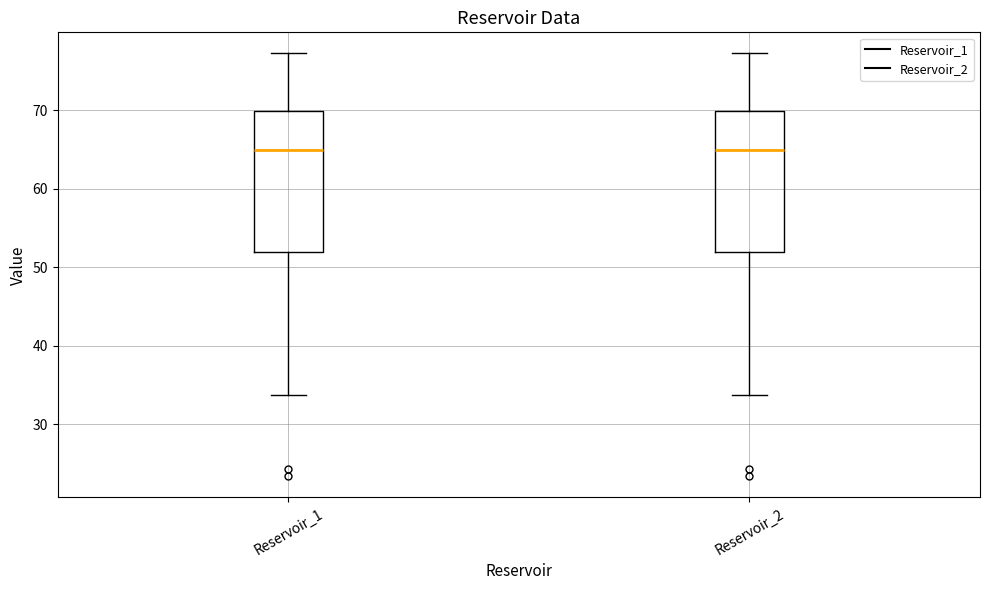

Reading left to right, transcribe this box plot: for each box, give where its median line is, the range the box spans, and where its two whiskers end, as read against the y-axis. The values are not printed on the chart, so give them approximately, as read against the axis.

Reservoir_1: median 65, box 52 to 70, whiskers 34 to 77
Reservoir_2: median 65, box 52 to 70, whiskers 34 to 77